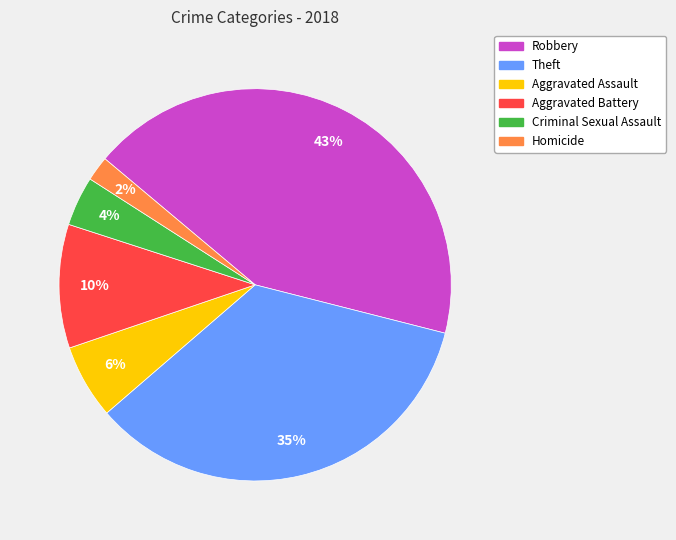

Is the sum of Theft and Criminal Sexual Assault greater than half?

No